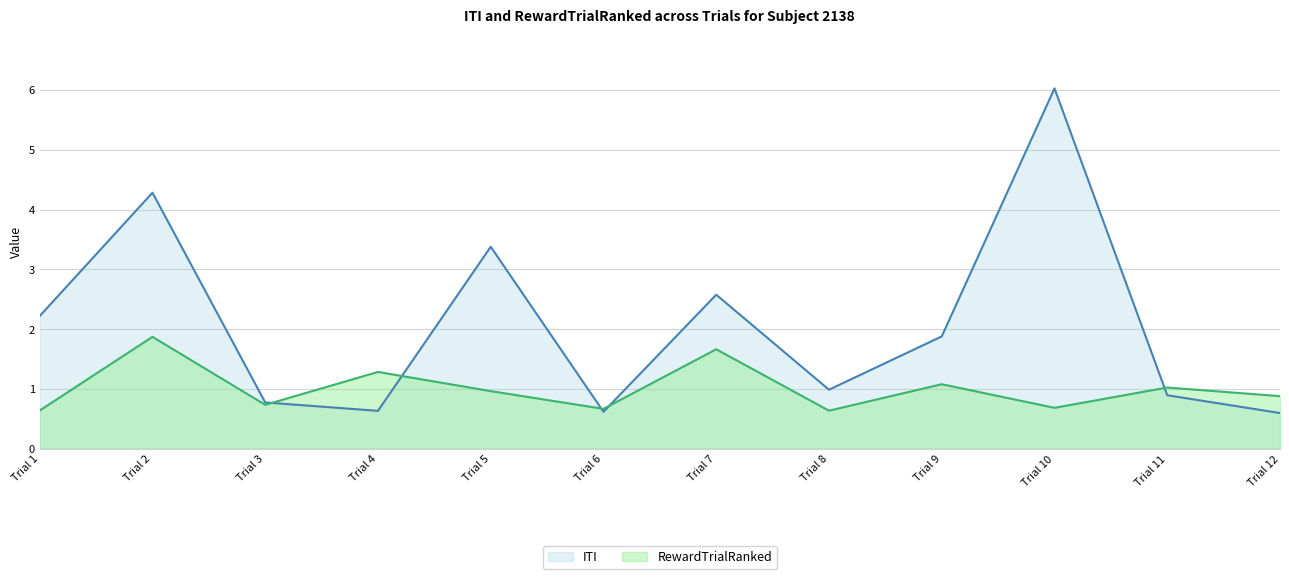

What is the difference between the maximum and second lowest values in the RewardTrialRanked series?

1.2